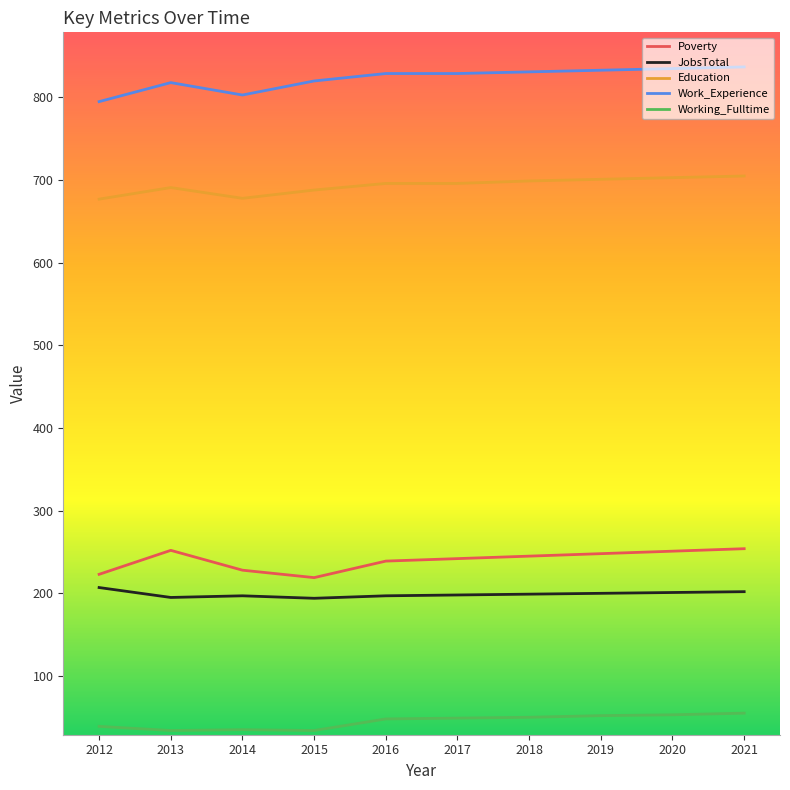

The Work_Experience series shows 543 at 2017. True or false?

False